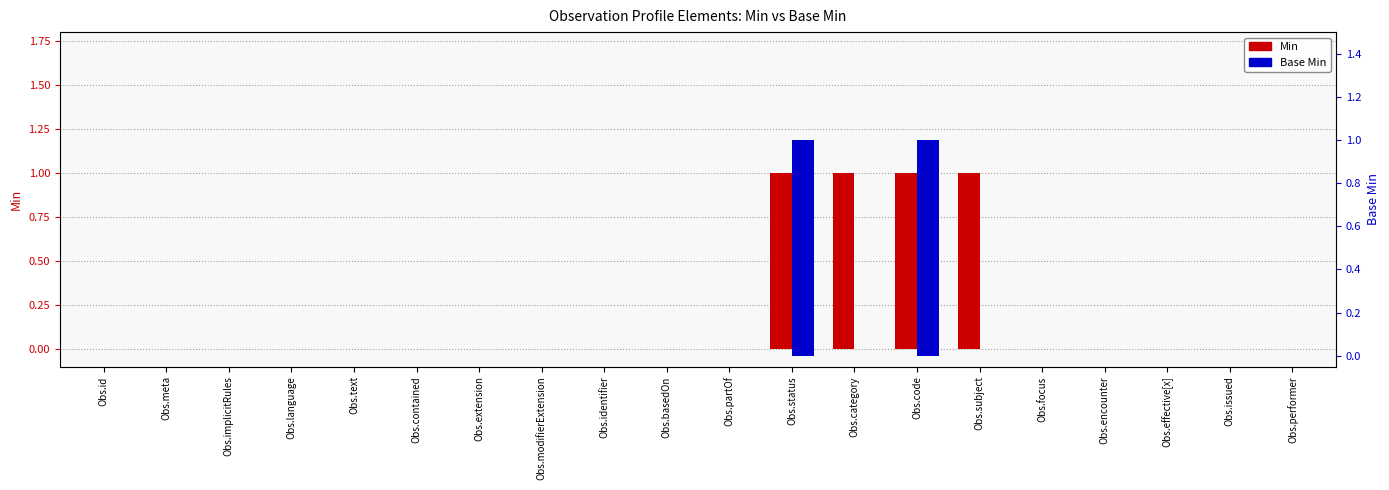

Rank the categories by Min value from lowest to highest.

Obs.id, Obs.meta, Obs.implicitRules, Obs.language, Obs.text, Obs.contained, Obs.extension, Obs.modifierExtension, Obs.identifier, Obs.basedOn, Obs.partOf, Obs.focus, Obs.encounter, Obs.effective[x], Obs.issued, Obs.performer, Obs.status, Obs.category, Obs.code, Obs.subject